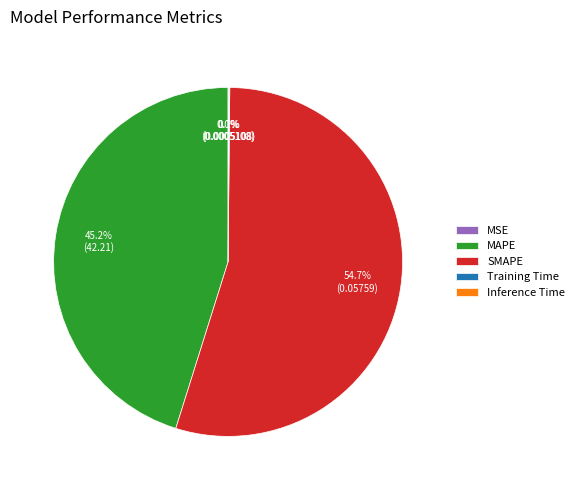

Does any single category account for the majority?

Yes